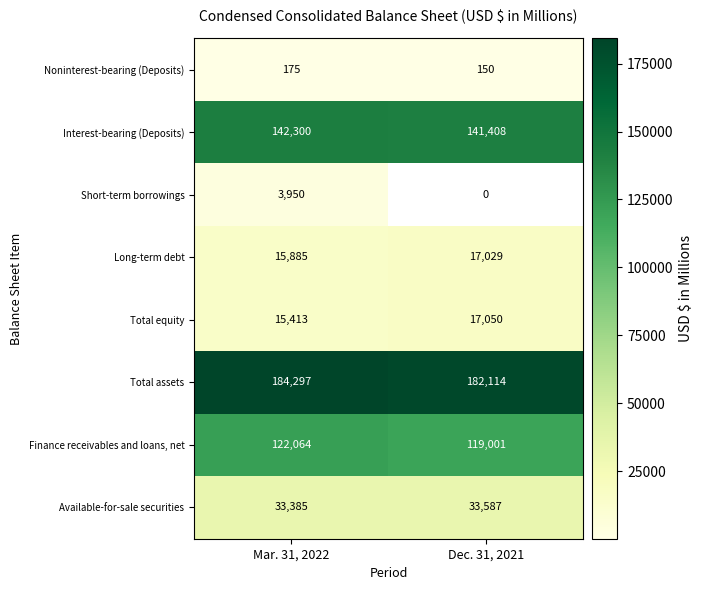

What is the sum of all Total equity values?

32463